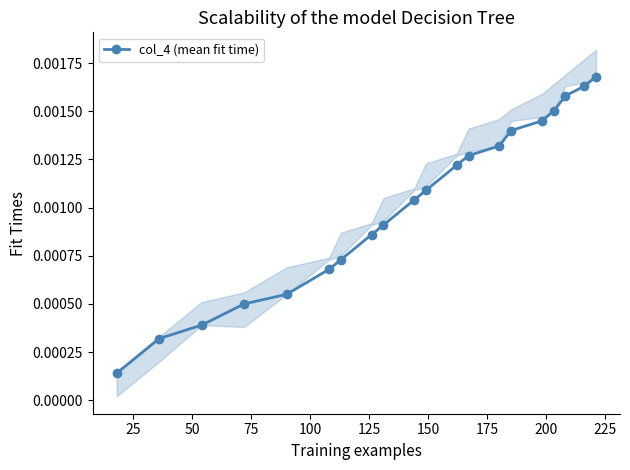

True or false: col_4 (mean fit time) has more than 0 points higher than both neighbors.

False